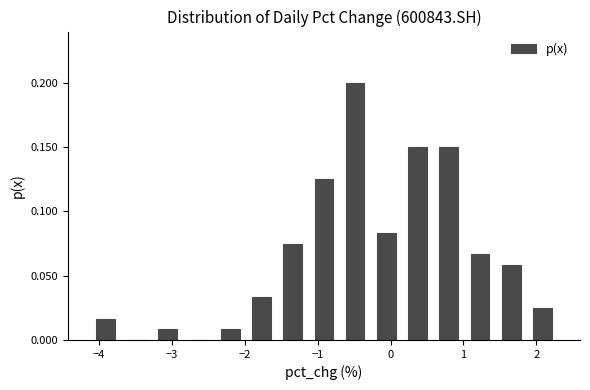

Reading left to right, transcribe this chart: for each bar, give the range it covers on the x-axis and its height. Neither the bar edges nor the heights are printed on the chart, so give them approximately, as read against the axes.

-4.1 to -3.7: 0.015
-3.7 to -3.3: 0
-3.3 to -2.8: 0.010
-2.8 to -2.4: 0
-2.4 to -2.0: 0.010
-2.0 to -1.6: 0.035
-1.6 to -1.1: 0.075
-1.1 to -0.7: 0.125
-0.7 to -0.3: 0.200
-0.3 to 0.2: 0.085
0.2 to 0.6: 0.150
0.6 to 1.0: 0.150
1.0 to 1.4: 0.065
1.4 to 1.9: 0.060
1.9 to 2.3: 0.025